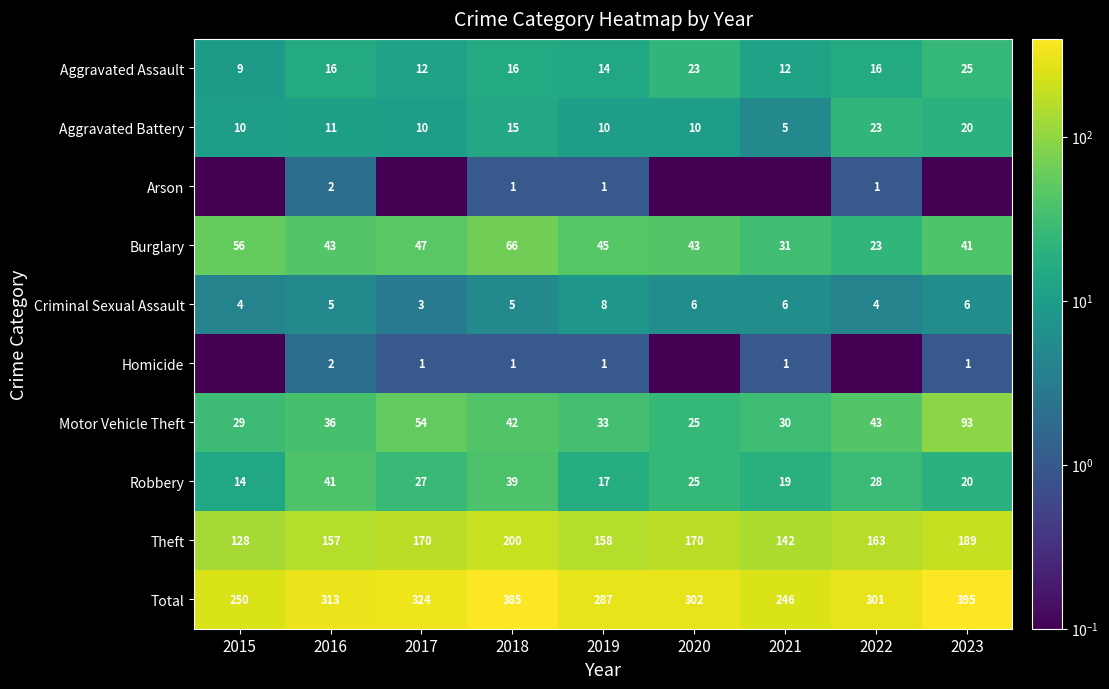

What is the difference between the second highest and second lowest values in the Homicide series?

1.0